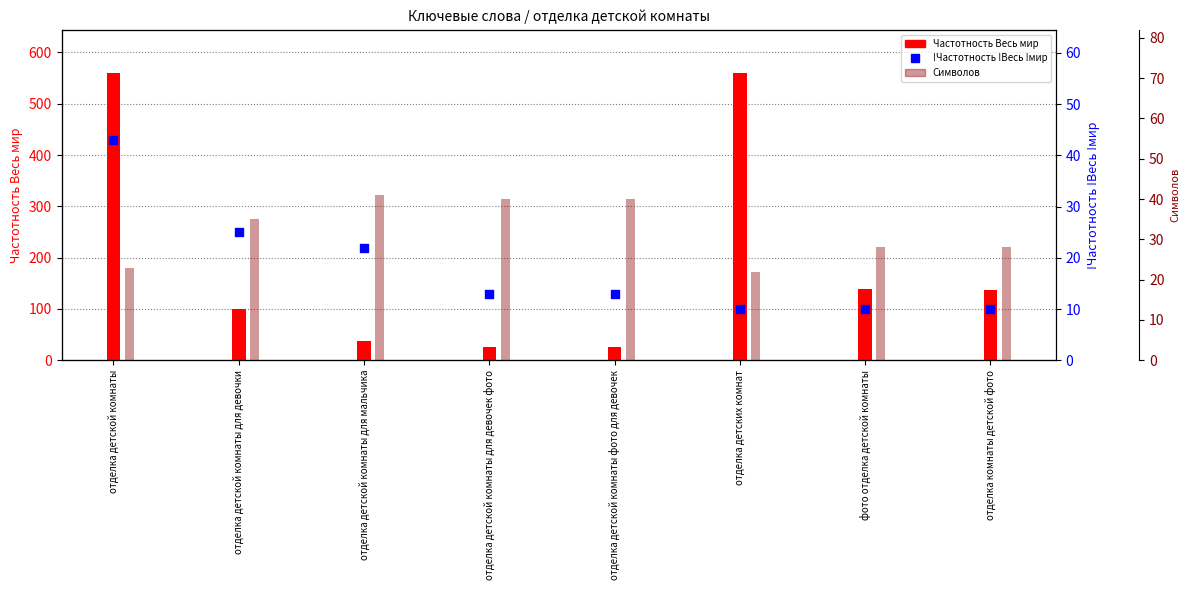

Which series has the largest Y range (max minus min)?

Частотность Весь мир